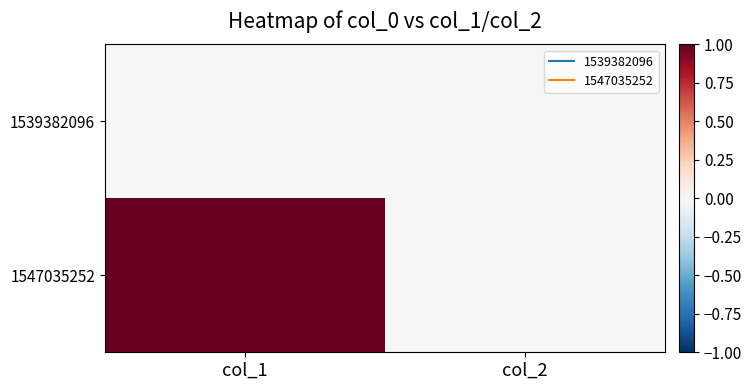

Reading left to right, transcribe all the data shown in this chart.

1539382096: col_1=0	col_2=0
1547035252: col_1=1	col_2=0